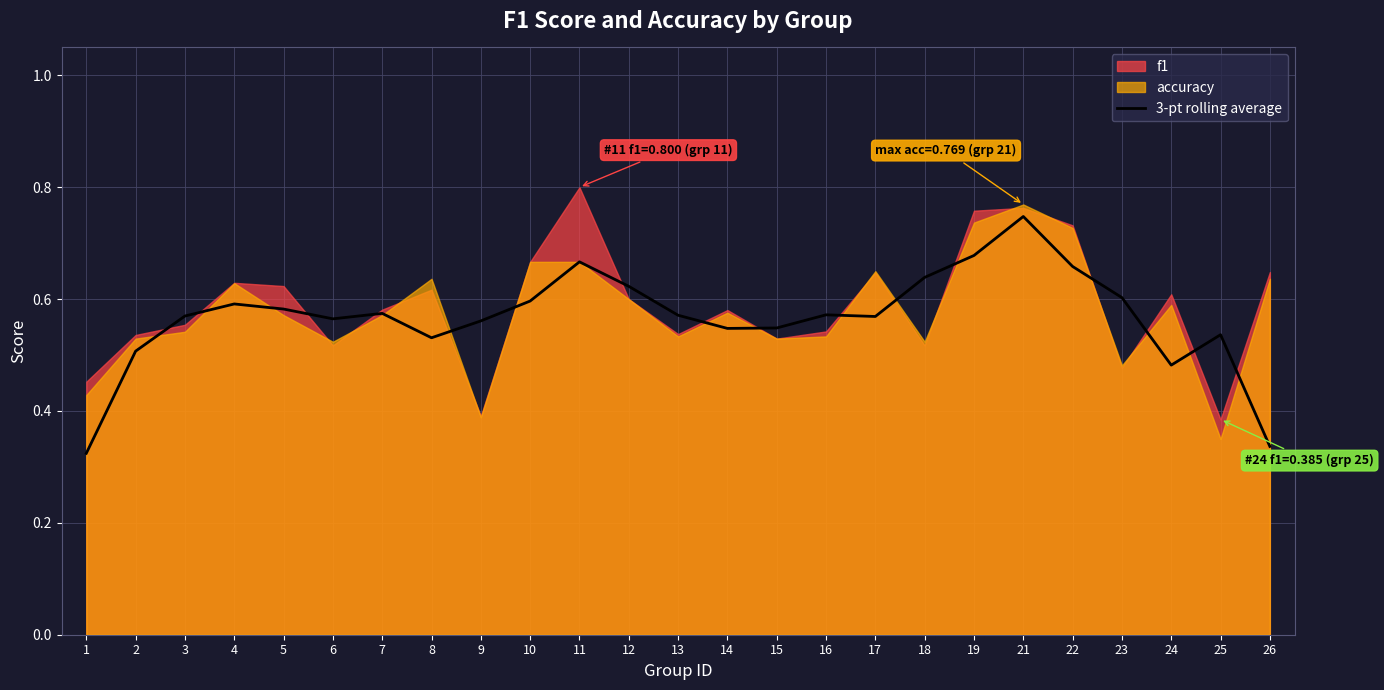

True or false: 3-pt rolling average has a value of 0.6 at 23.

True